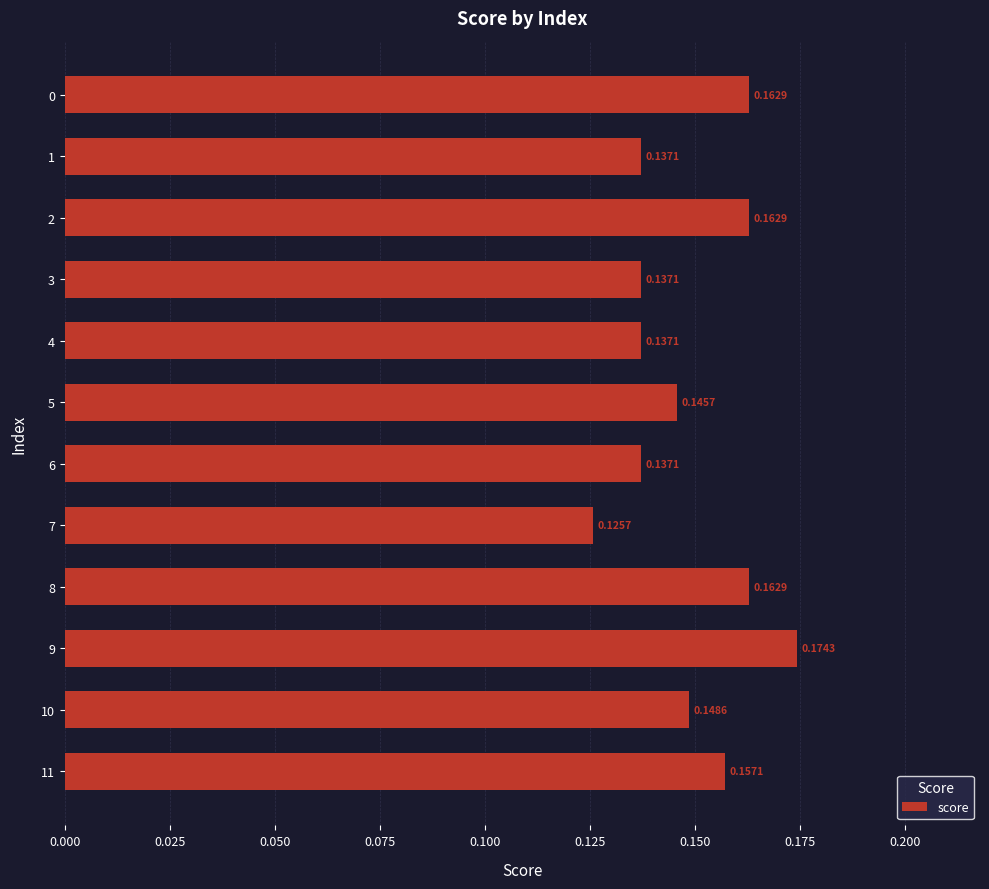

What is the sum of all values?

1.8